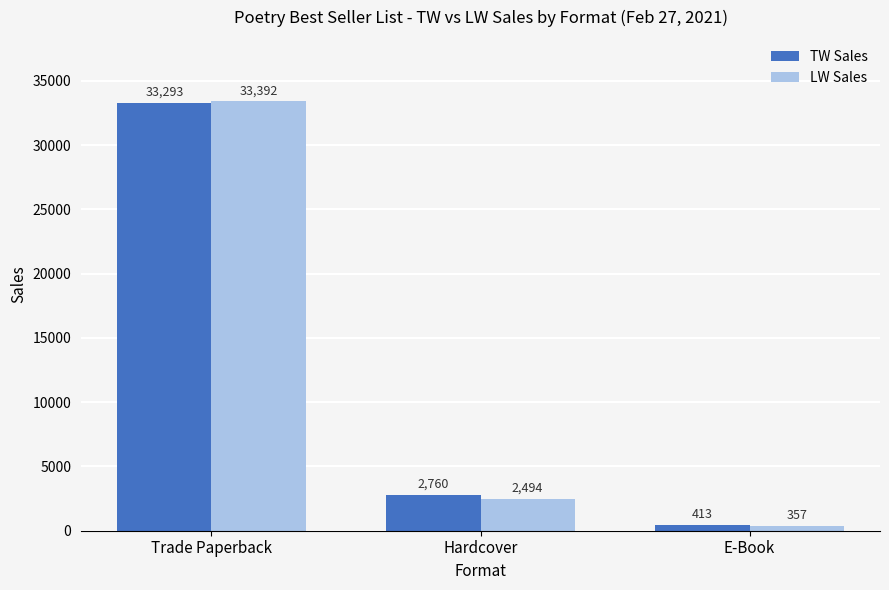

At which label does TW Sales first exceed 2760?

Trade Paperback